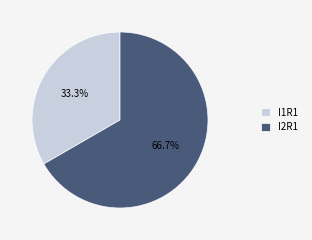

Between I1R1 and I2R1, which is larger?

I2R1